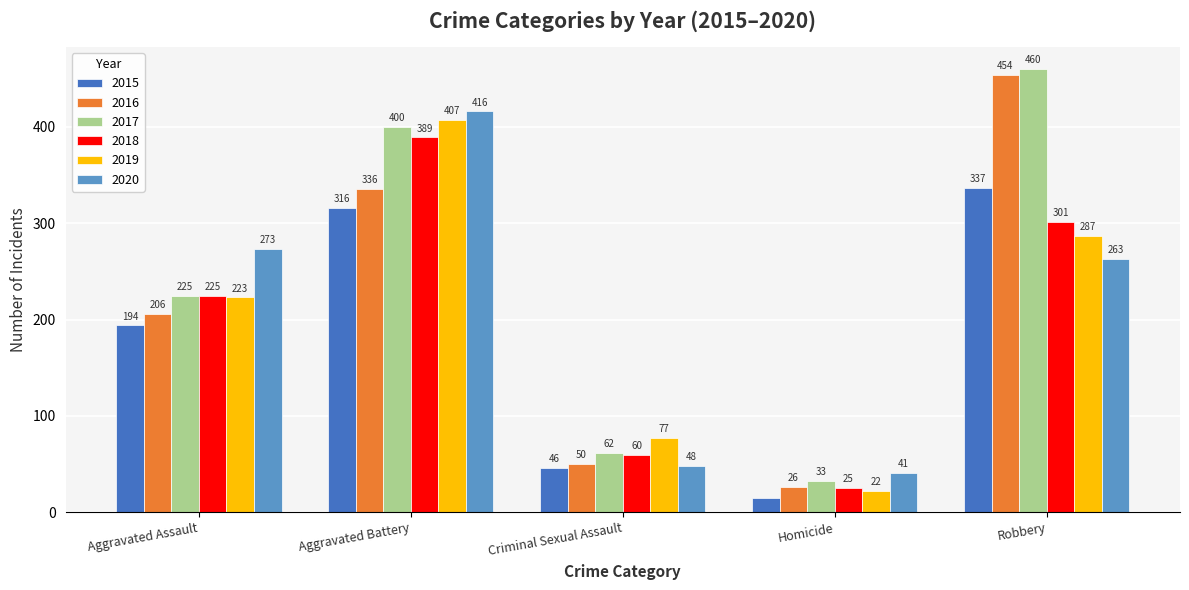

At which category is the sum across all series the highest?

Aggravated Battery